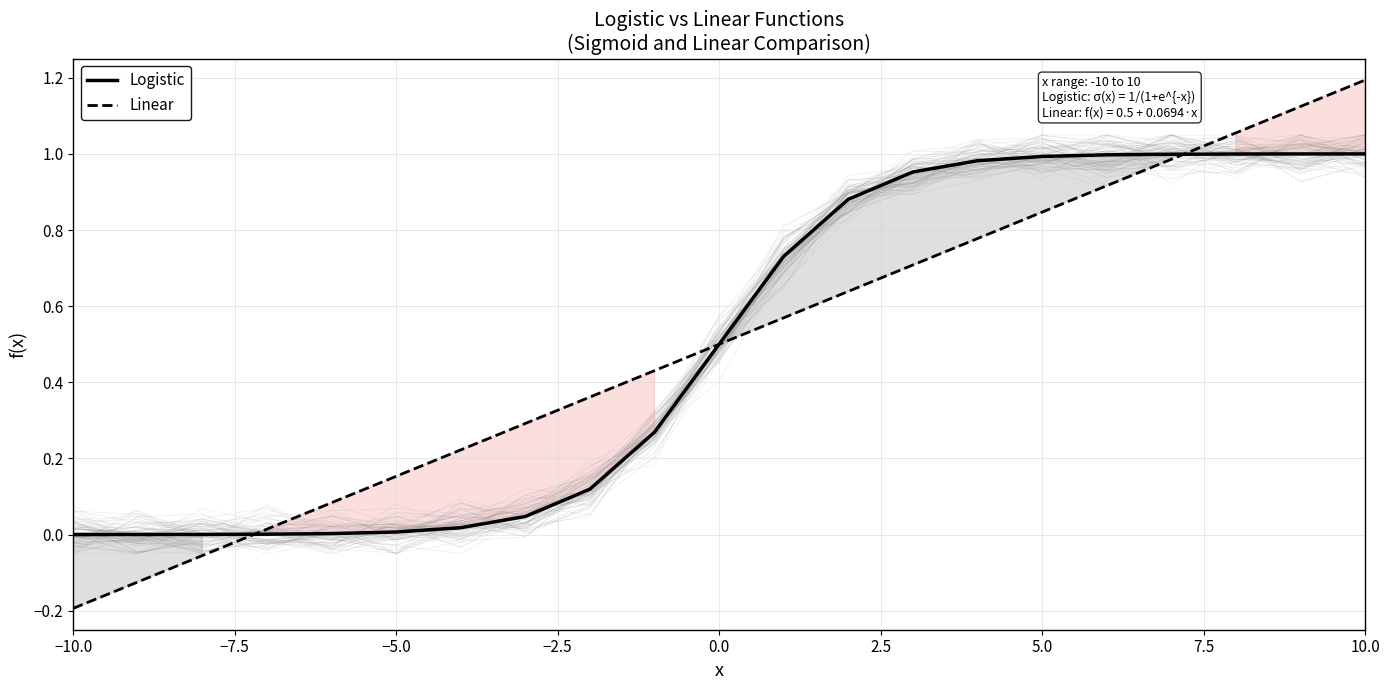

What is the average value of the Linear series?

0.5